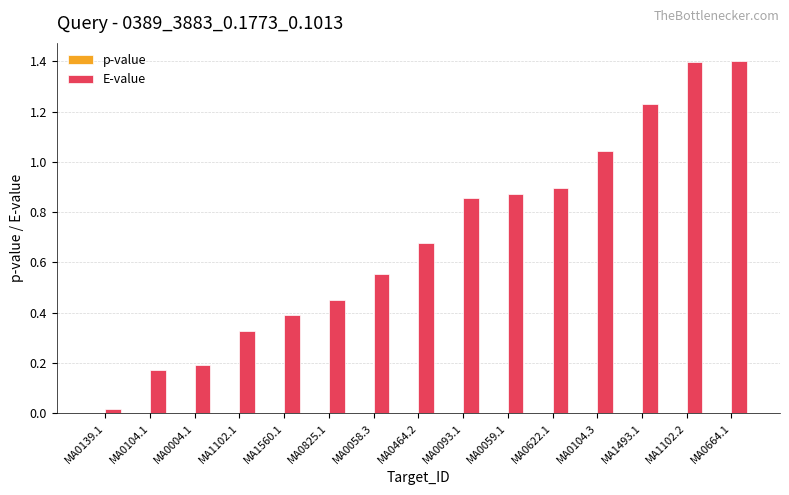

Which series has the largest total across all categories?

E-value